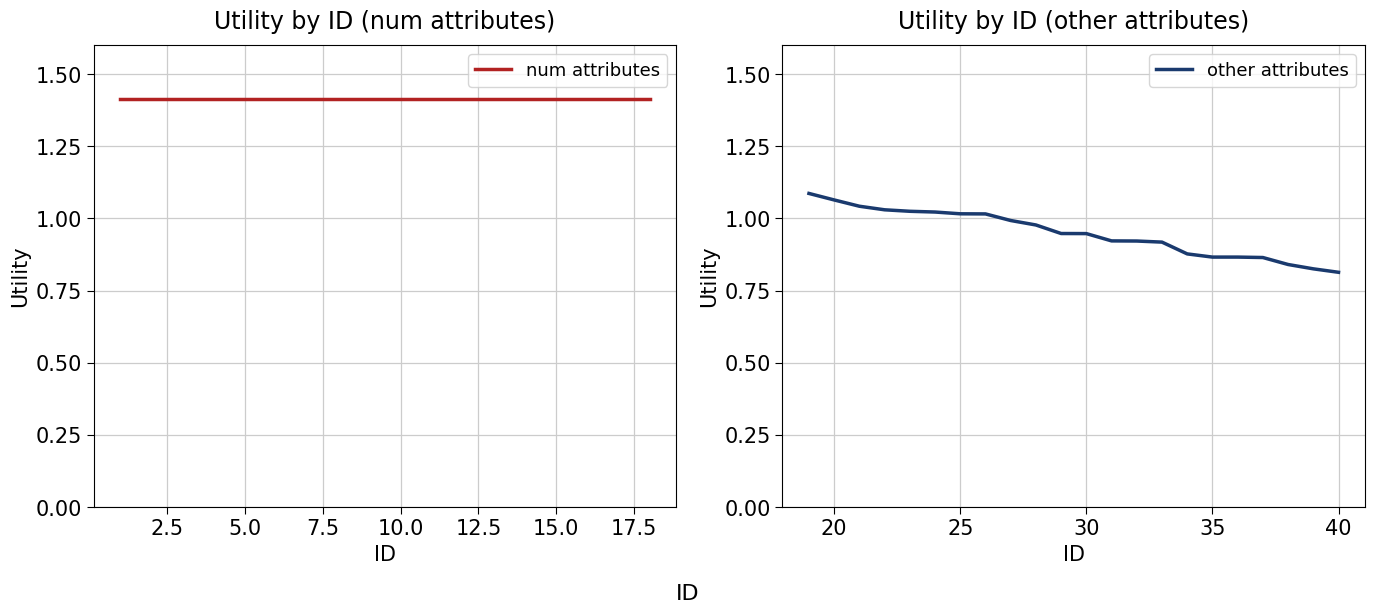

The other attributes series shows 0.6 at 20. True or false?

False